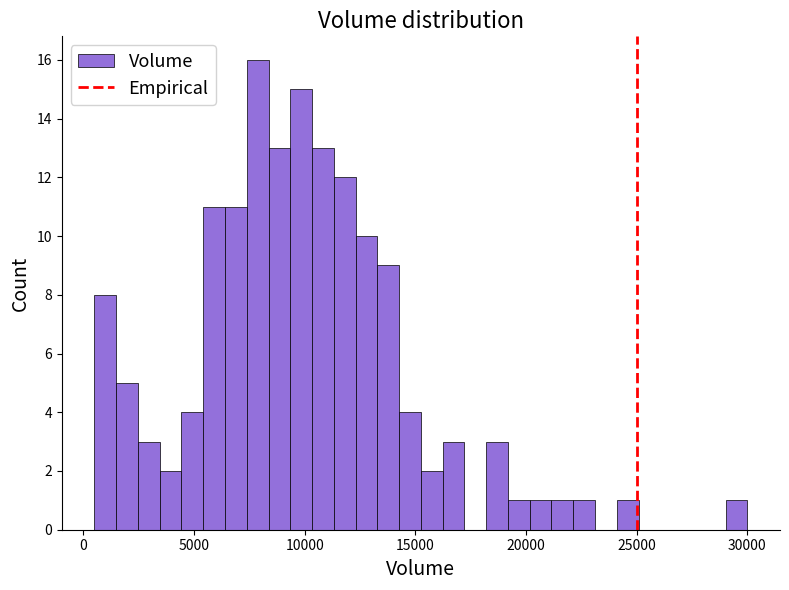

Around what value on the x-axis is the tallest bar? Give the approximate position of its centre, as read against the axis.

8000